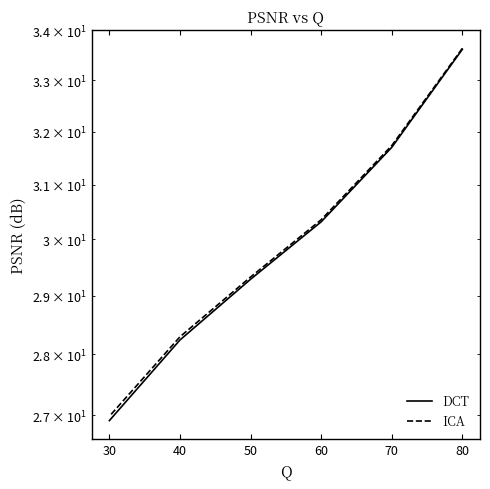

True or false: DCT and ICA intersect in this chart.

False